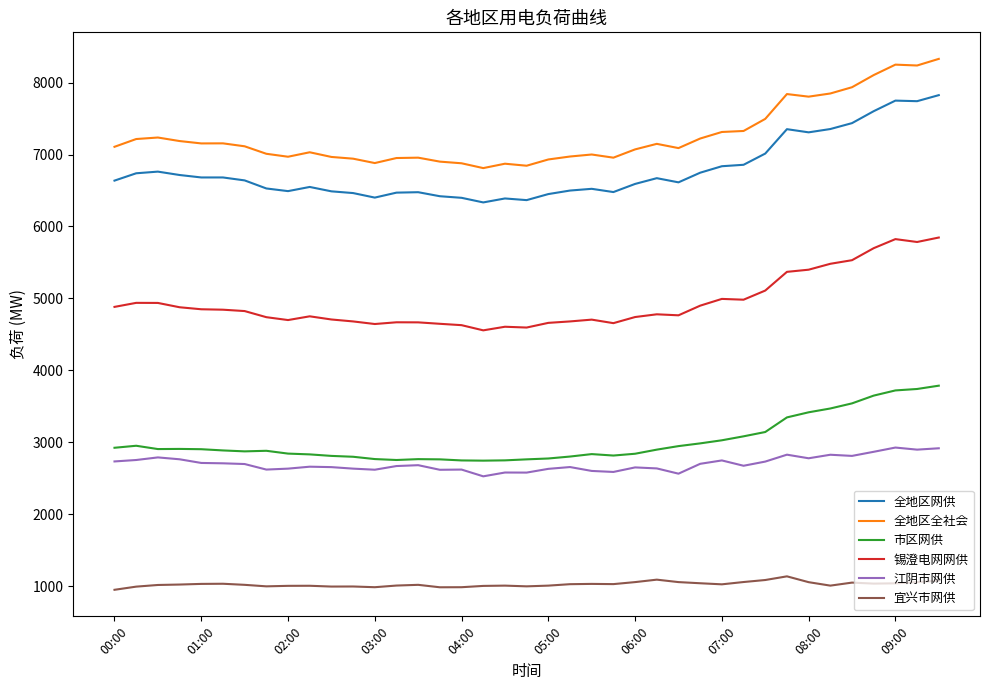

Which series has the widest spread of values?

全地区全社会